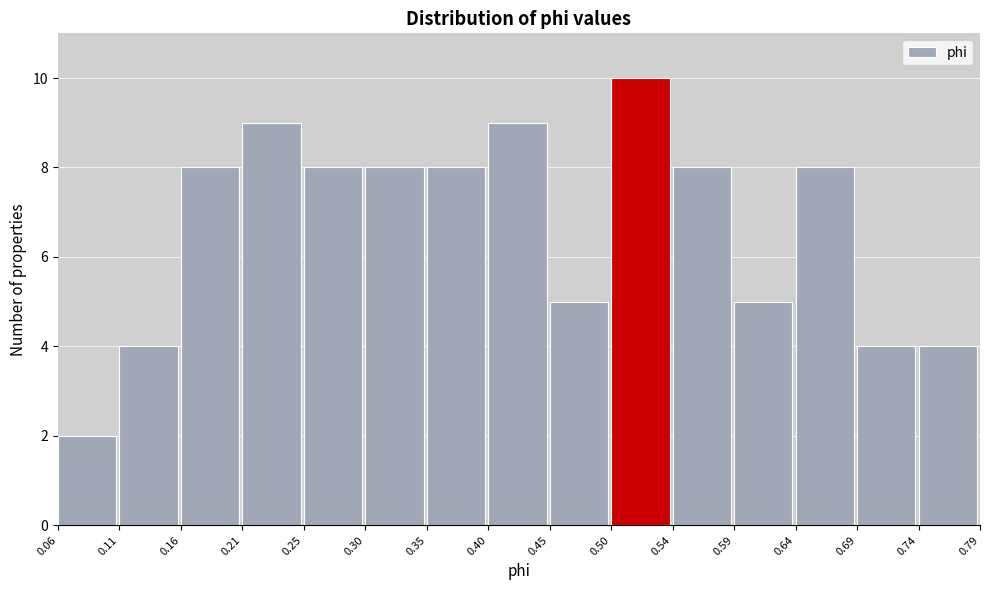

How tall is the bar that spans 0.16 to 0.21 on the x-axis? The values are not printed on the chart, so give them approximately, as read against the axis.

8